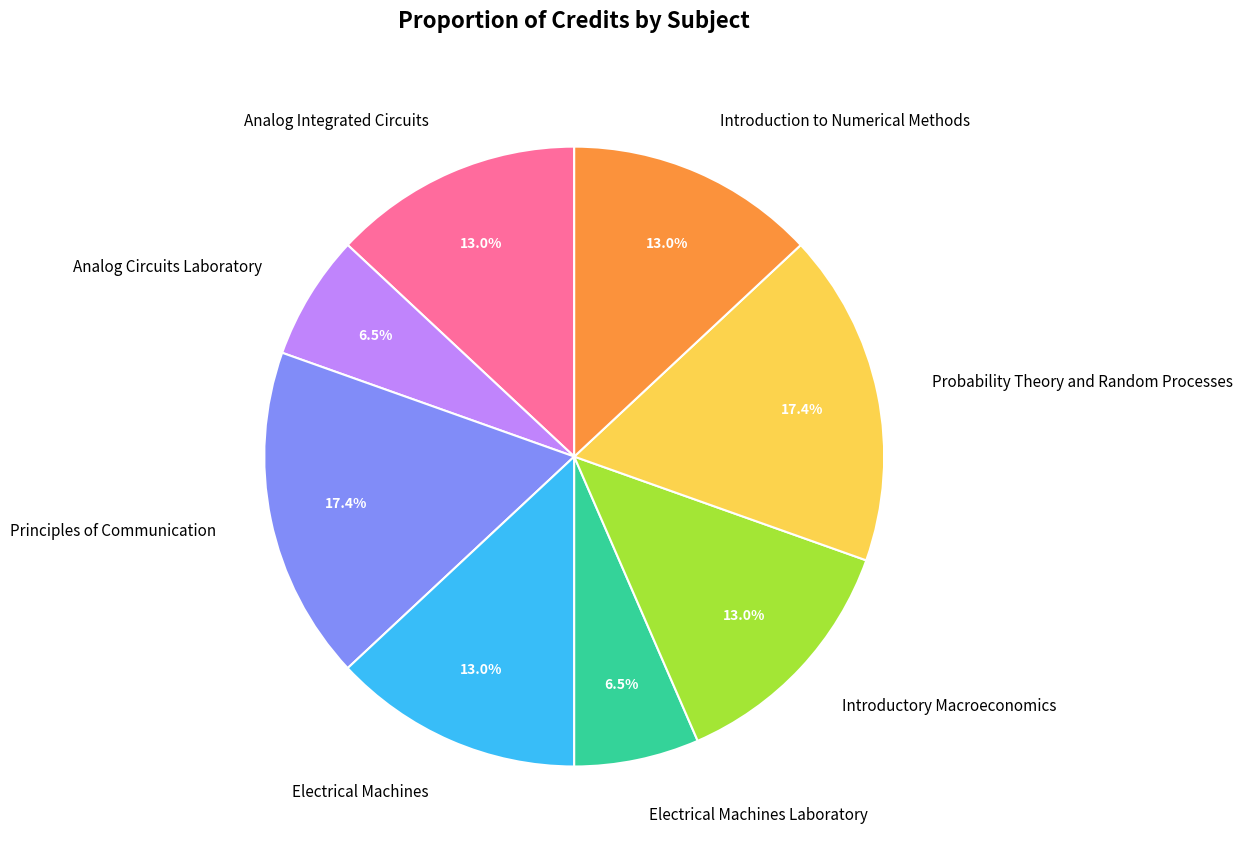

Does Electrical Machines account for over 50% of the chart?

No